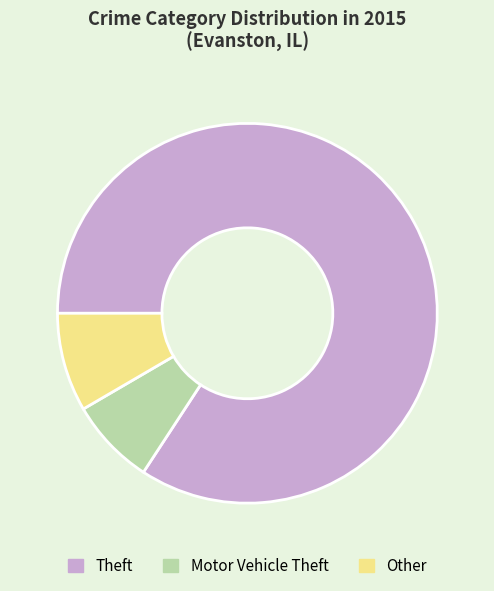

Combined, do Theft and Motor Vehicle Theft account for over 50%?

Yes